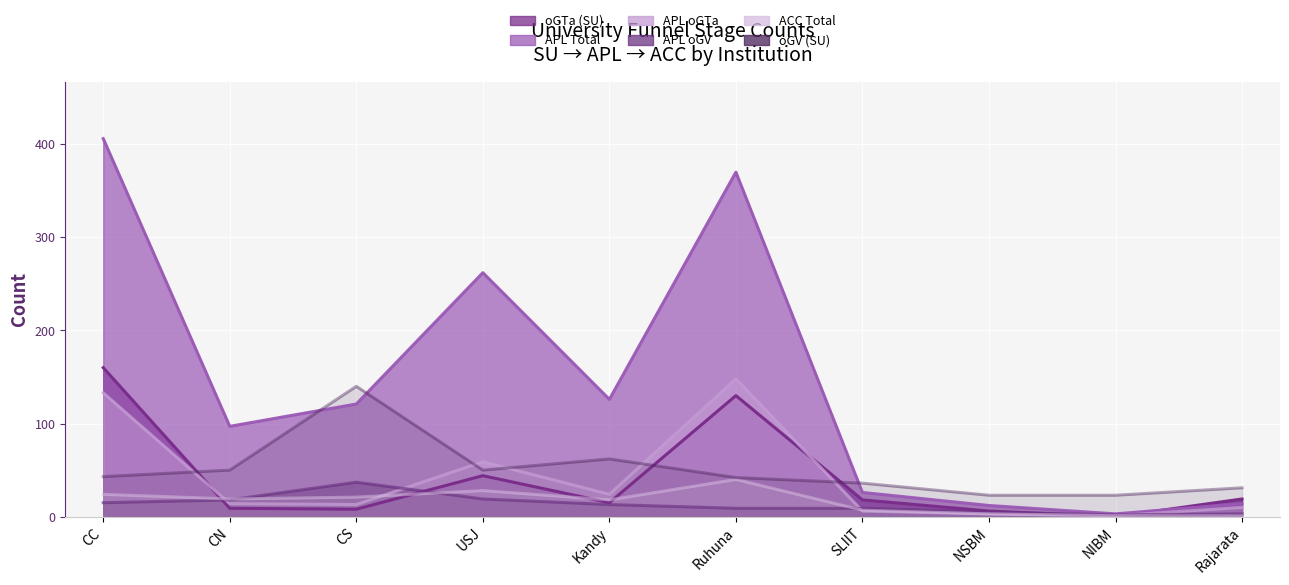

How many data points in oGV (SU) are less than 43?

5